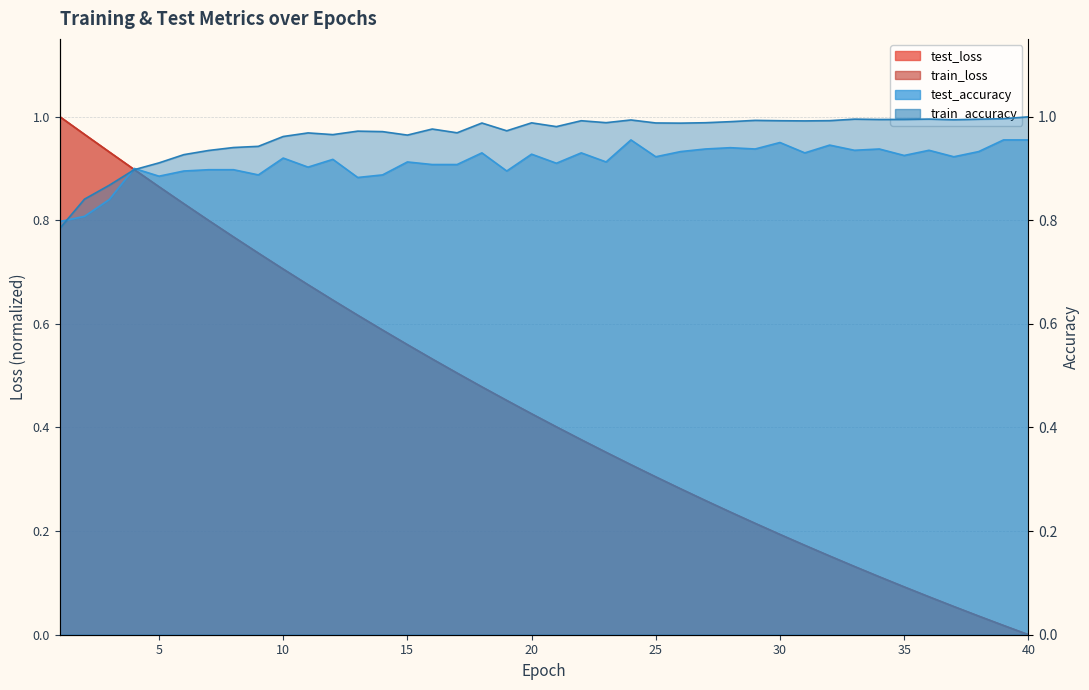

Between which two adjacent categories do train_accuracy and test_accuracy first intersect?

1 and 2